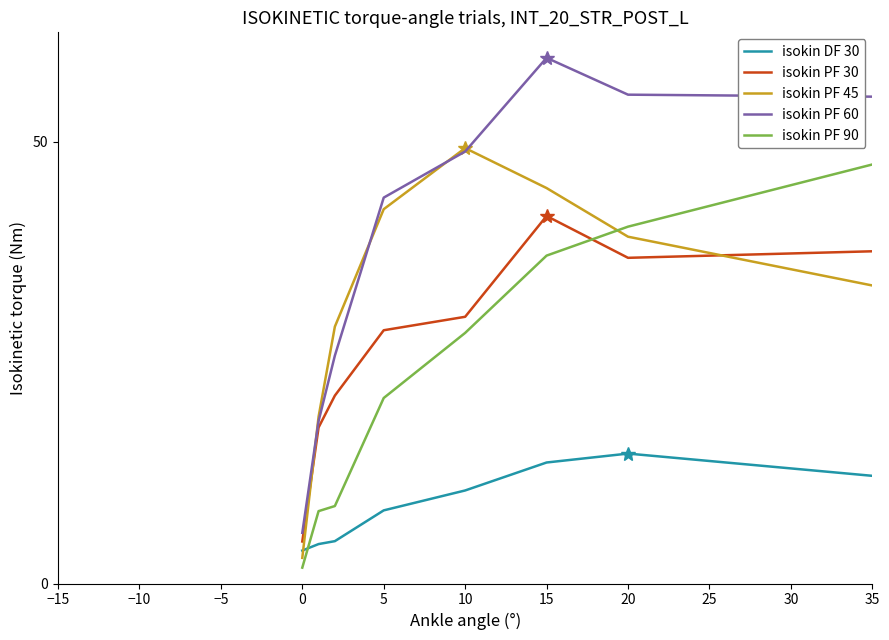

After their last crossing, which series has the higher values: isokin PF 30 or isokin PF 45?

isokin PF 45